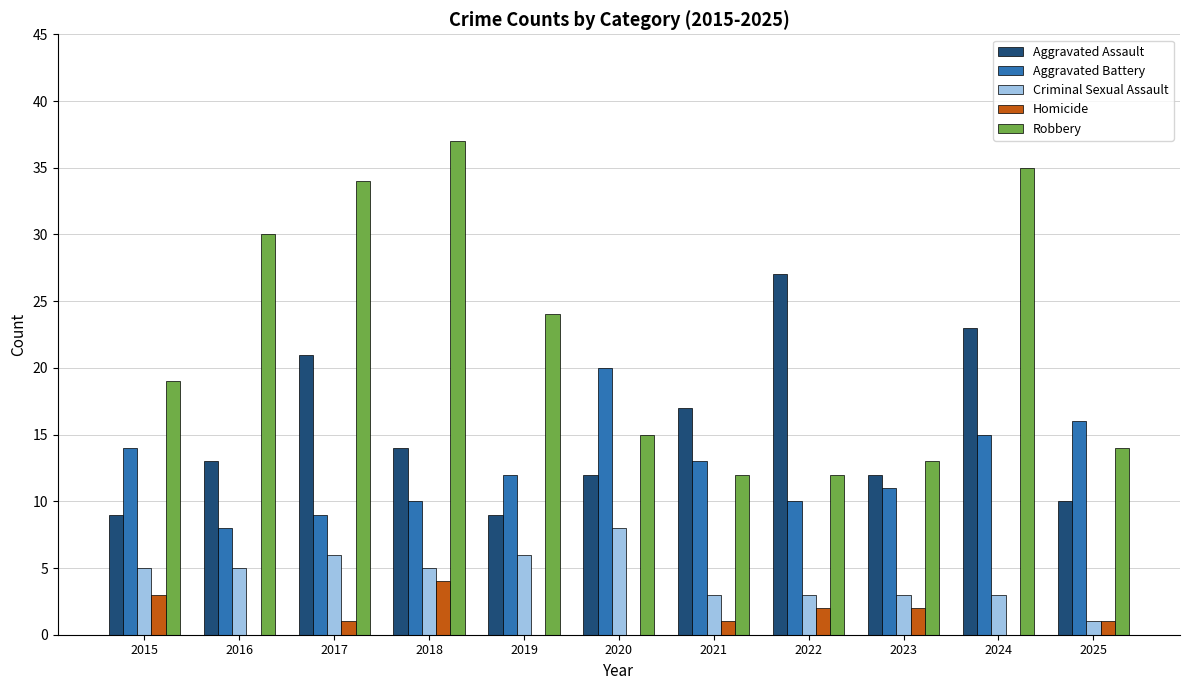

What is the sum of the Criminal Sexual Assault values at 2015 and 2024?

8